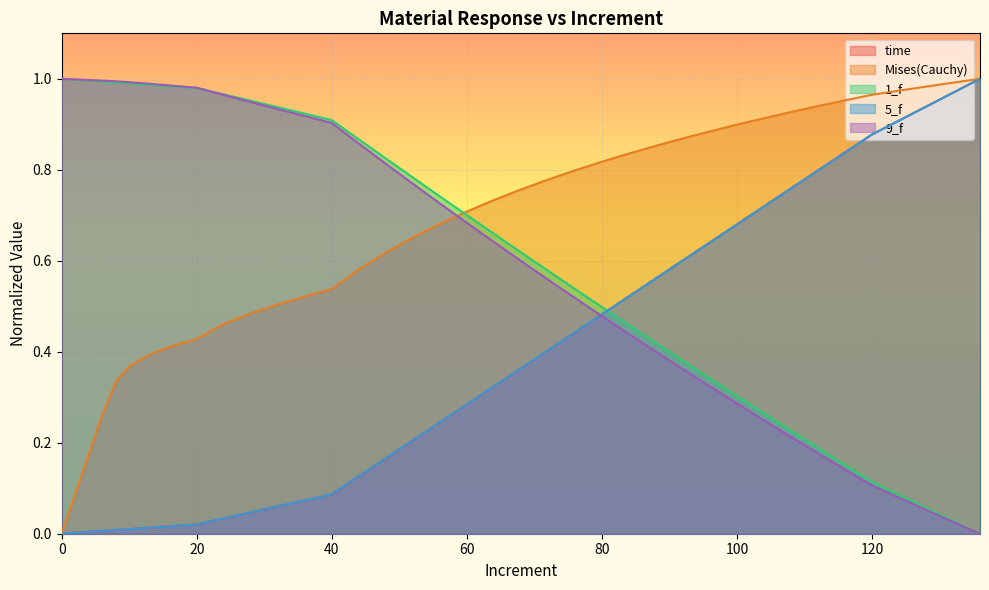

What are all the series names shown in the legend?

time, Mises(Cauchy), 1_f, 5_f, 9_f